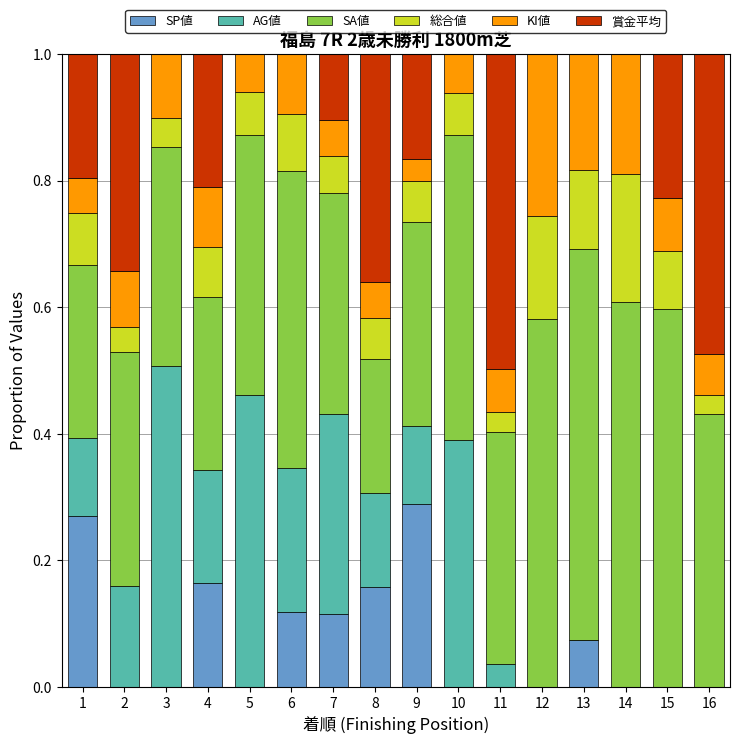

The SP値 series shows 0.1 at 6. True or false?

True